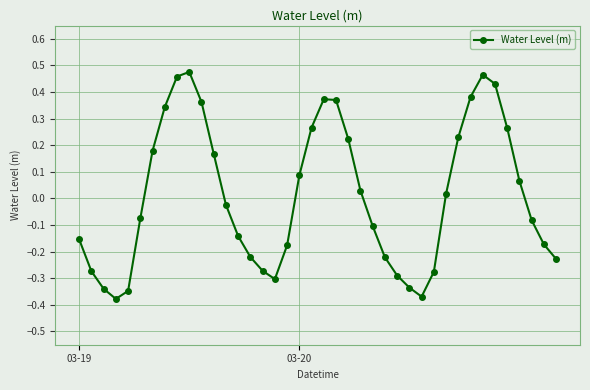

What is the difference between the maximum and second lowest values?

0.8